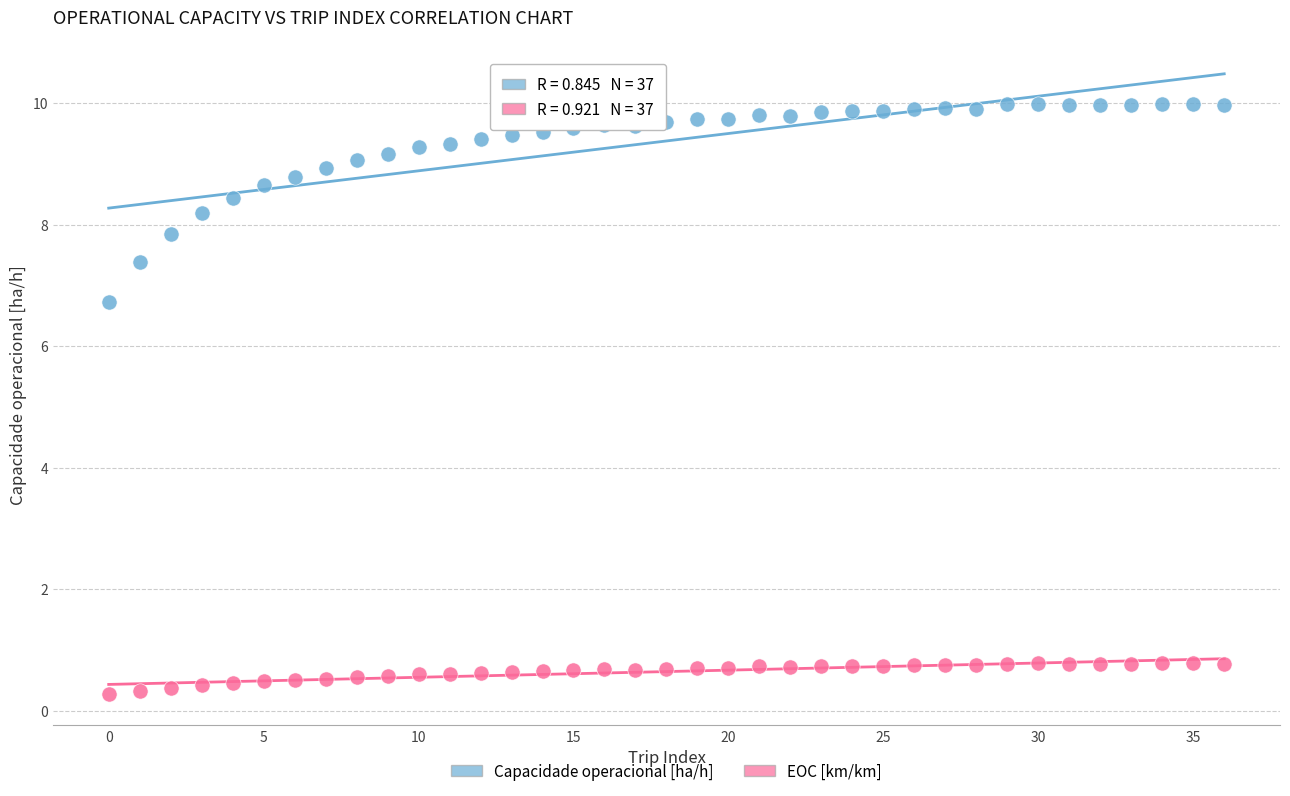

Across all series, what Y value is closest to 5?

6.7